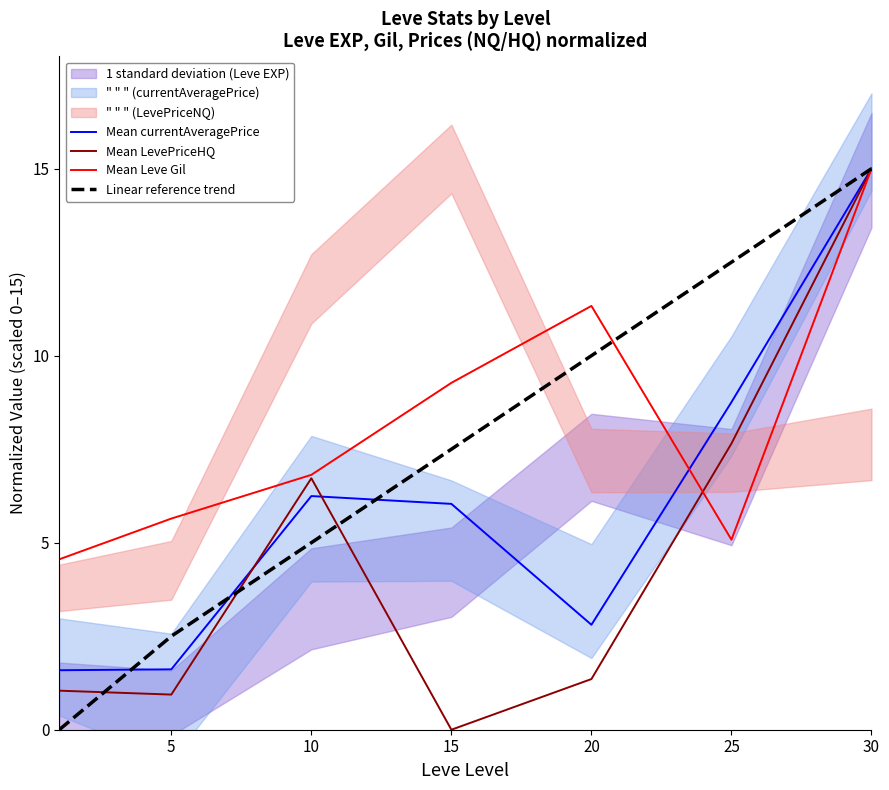

The Mean currentAveragePrice series shows 0.9 at 5. True or false?

False